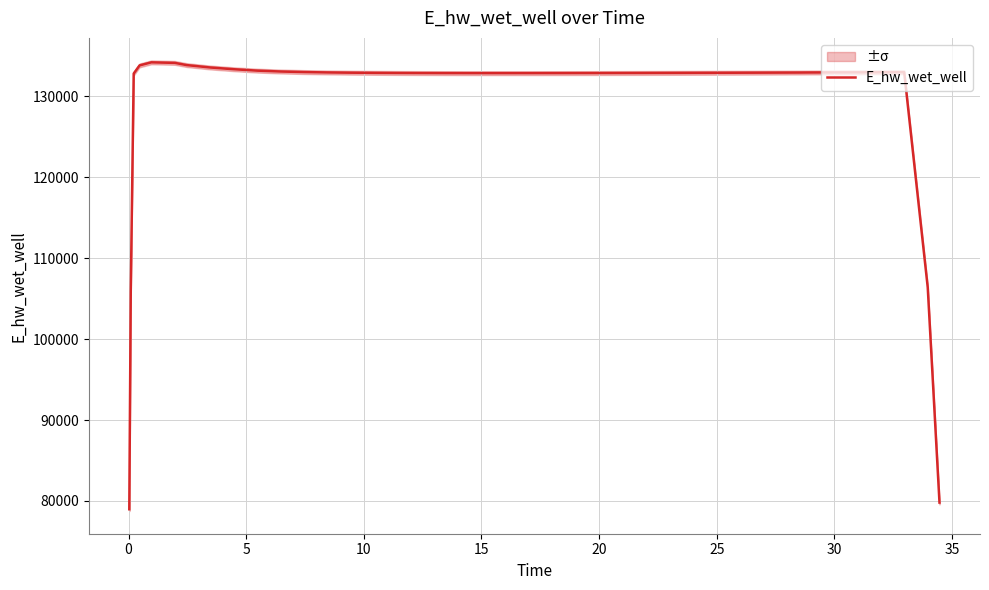

Does the chart display data point markers on the line(s)?

No